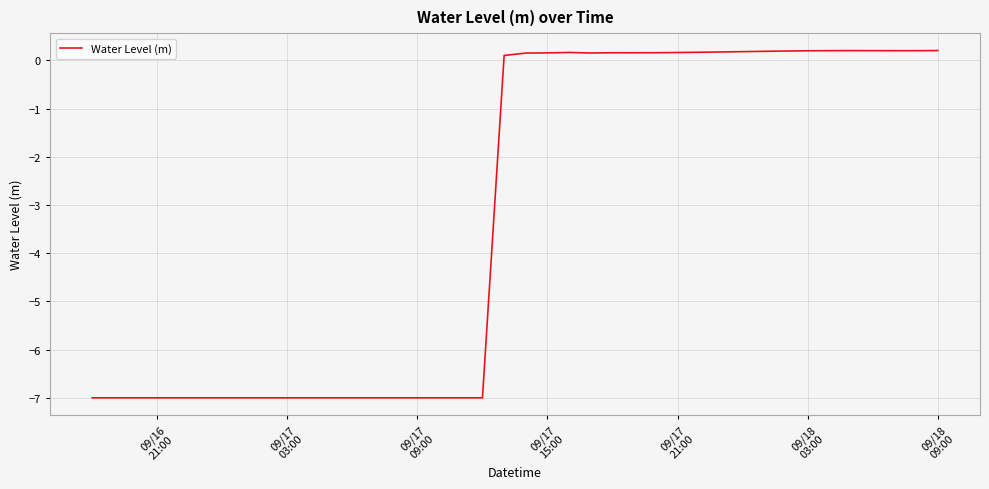

How many distinct data groups are displayed?

1